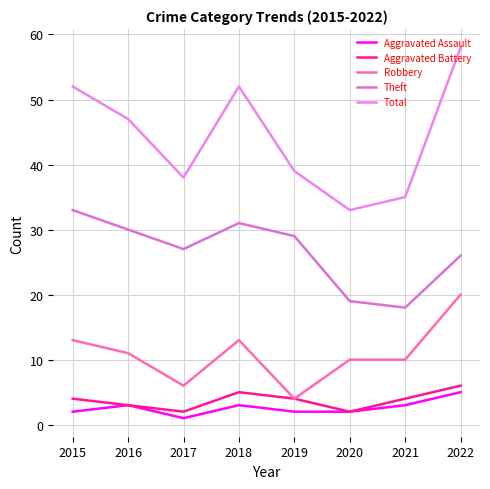

What is the spread (max minus min) of values at 2017?

37